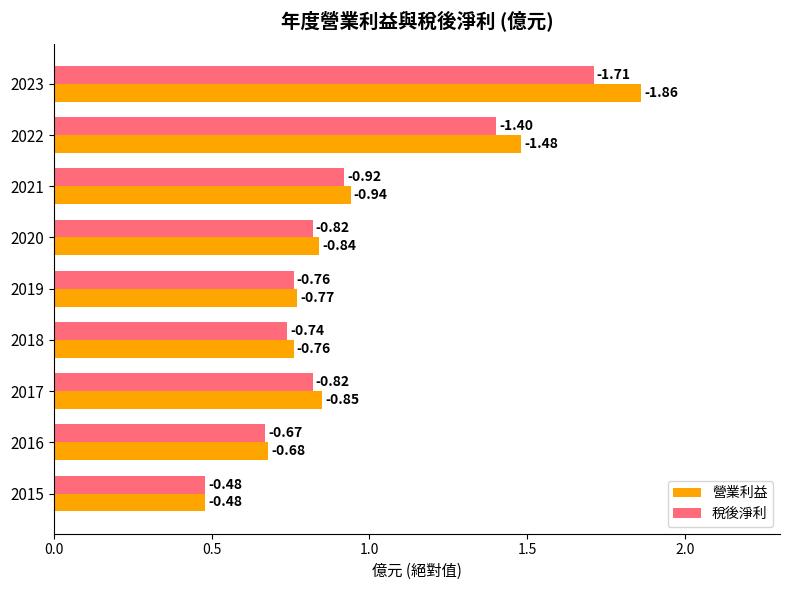

What is the minimum value for 稅後淨利?

0.5